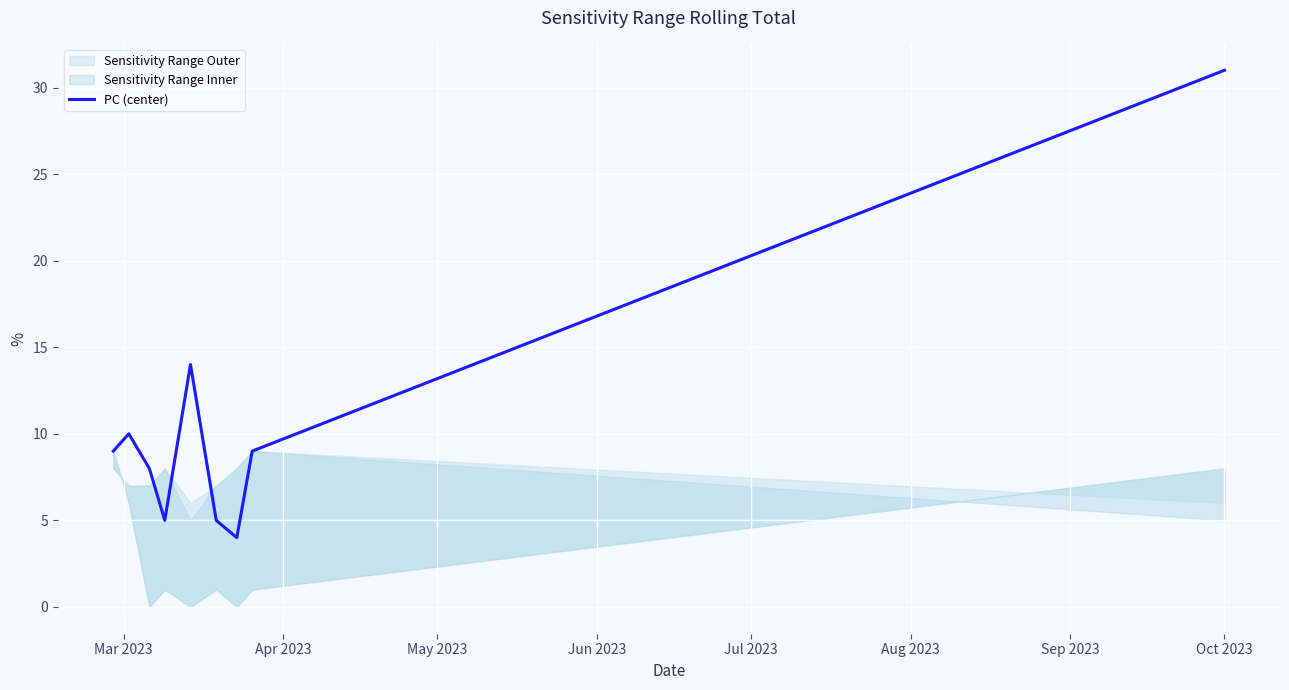

What is the difference between the second highest and minimum values?

10